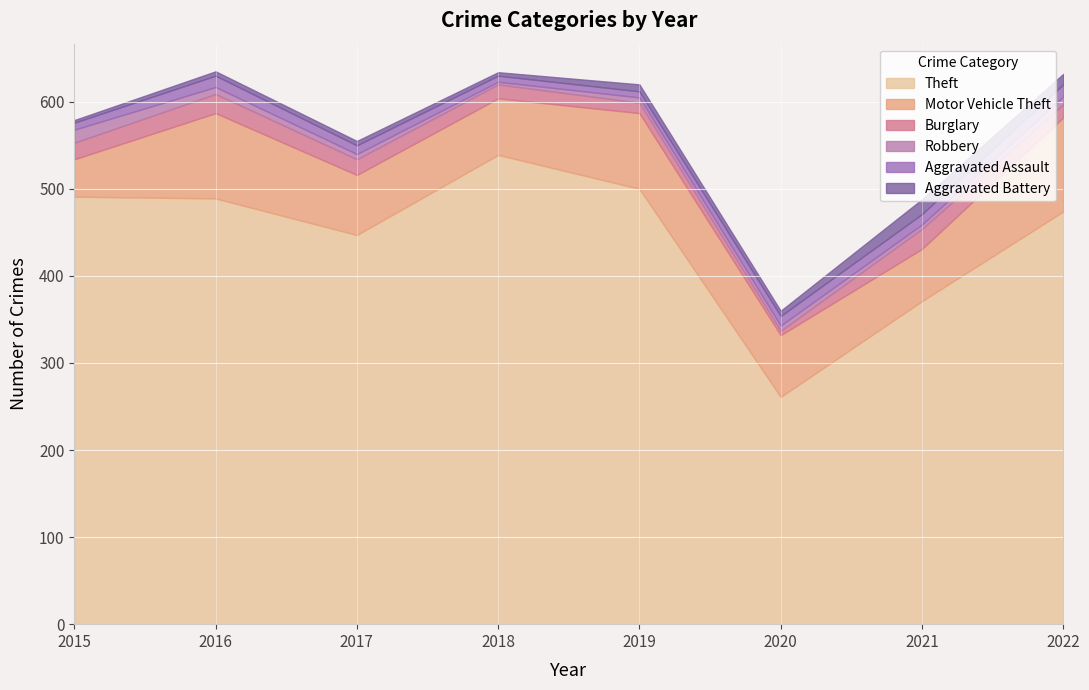

What is the highest value of the Theft series?

539